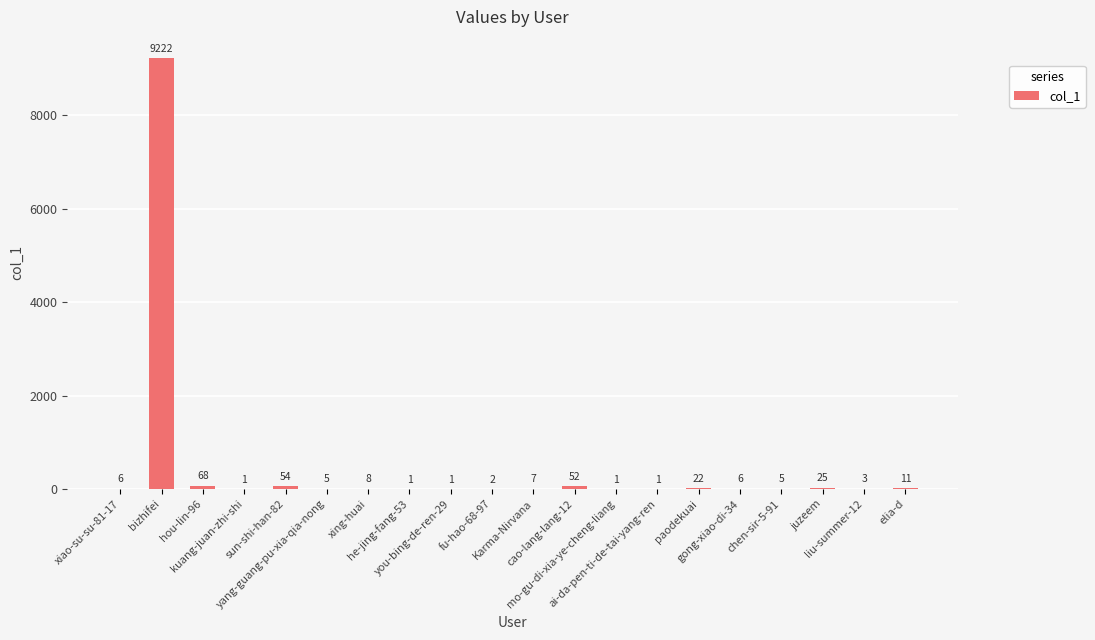

Are the bars horizontal?

No